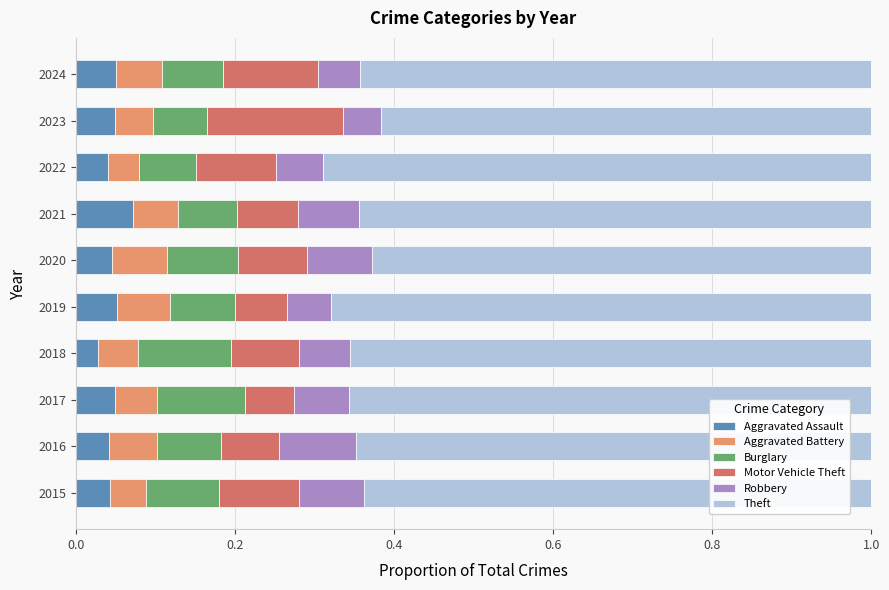

Which category has the highest value in the Aggravated Assault series?

2021